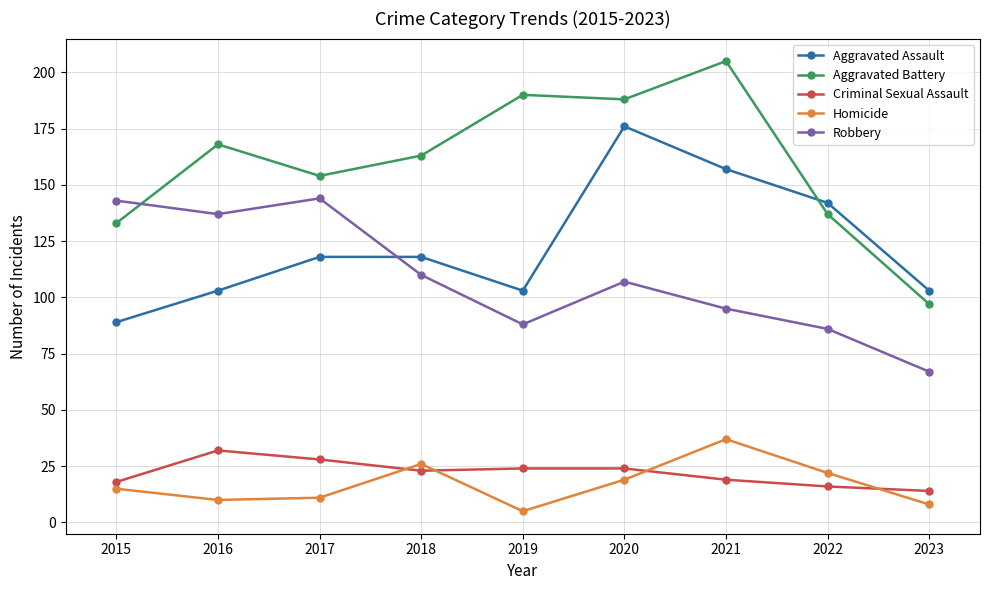

Is this an area chart (filled region under the line)?

No